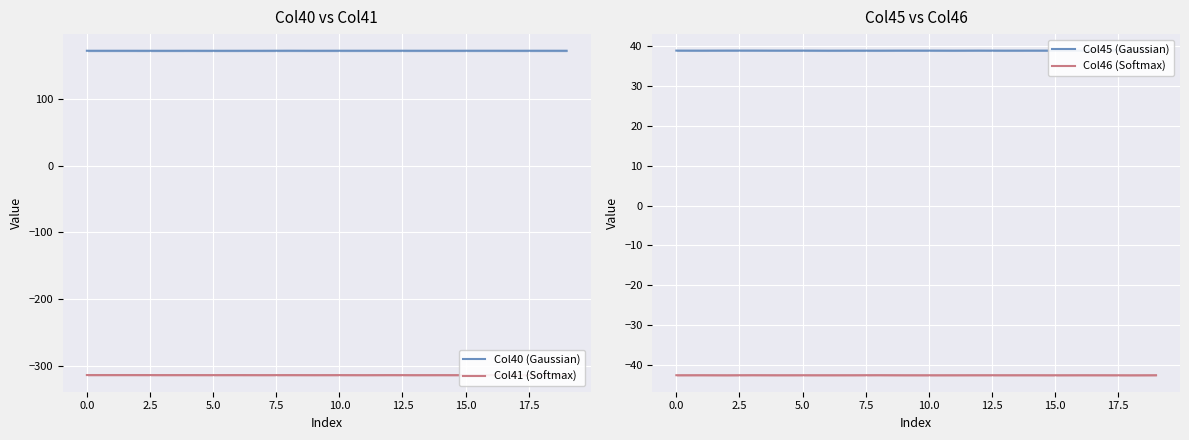

True or false: Col40 (Gaussian) and Col41 (Softmax) intersect in this chart.

False